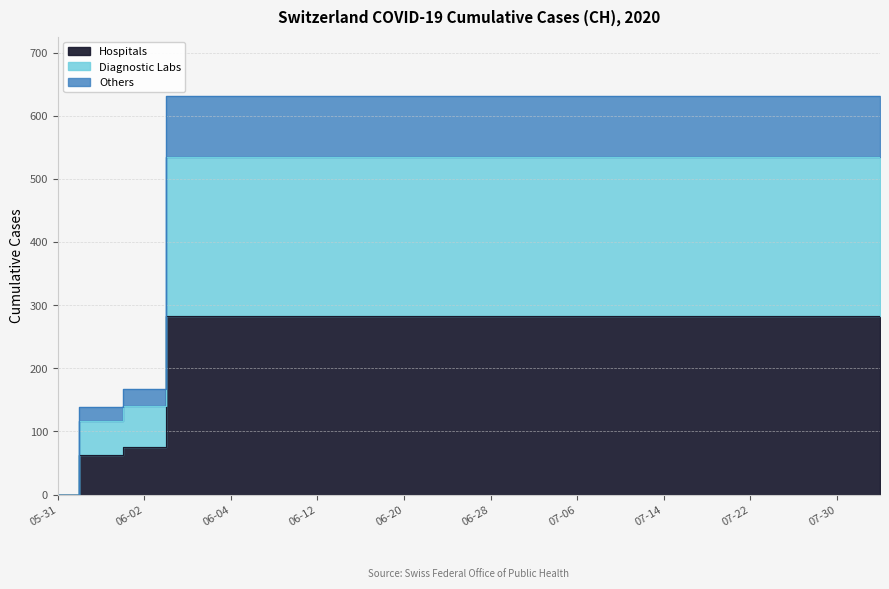

Count the number of data series in this chart.

3